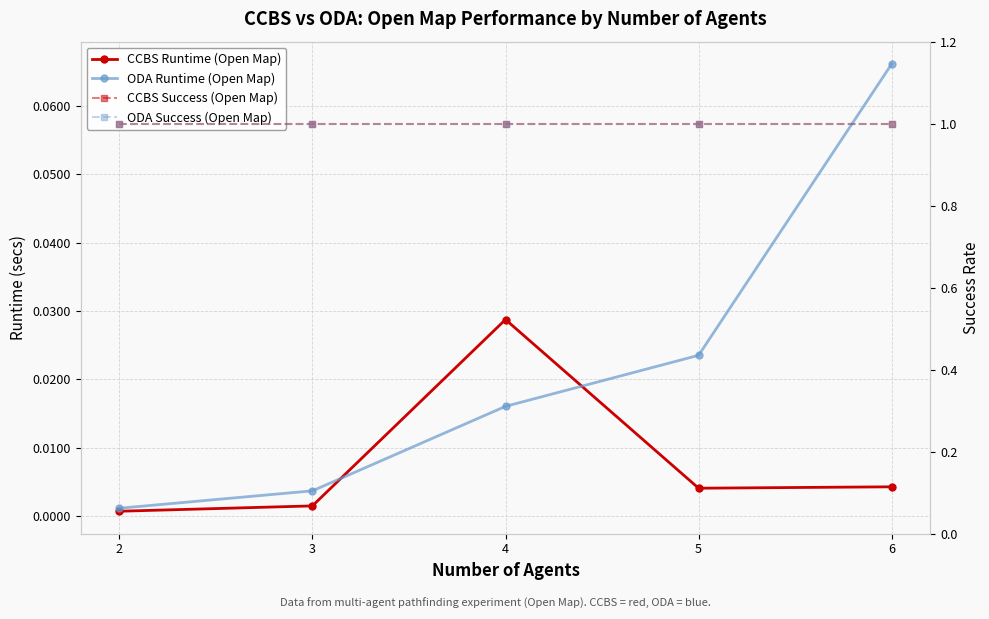

Is it true that ODA Runtime (Open Map) equals 0.0 at 2?

True